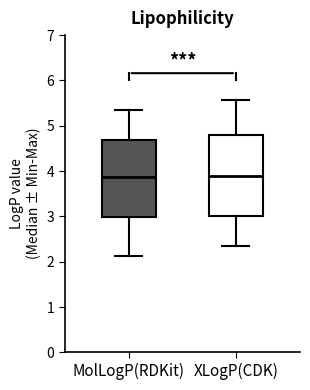

Where is the lower edge of the box for XLogP(CDK) on the y-axis? The values are not printed on the chart, so give them approximately, as read against the axis.

3.0